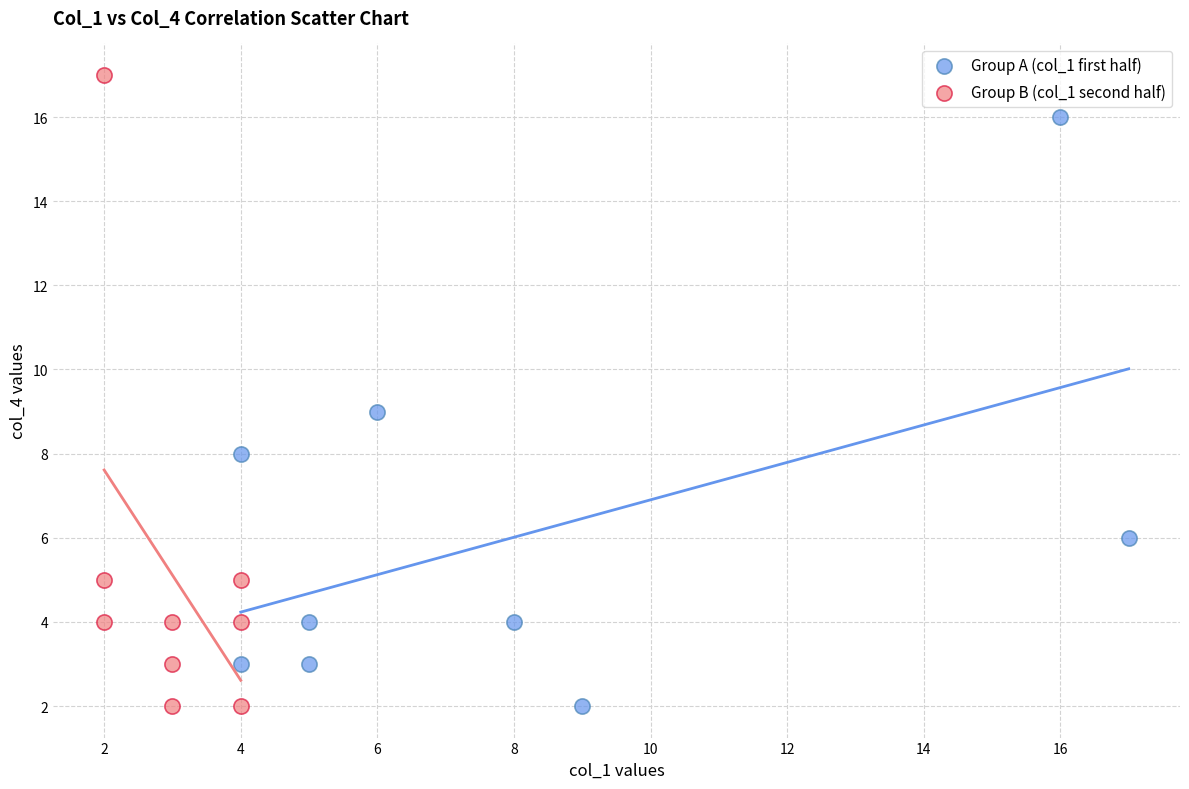

Which series reaches the maximum Y coordinate?

Group B (col_1 second half)